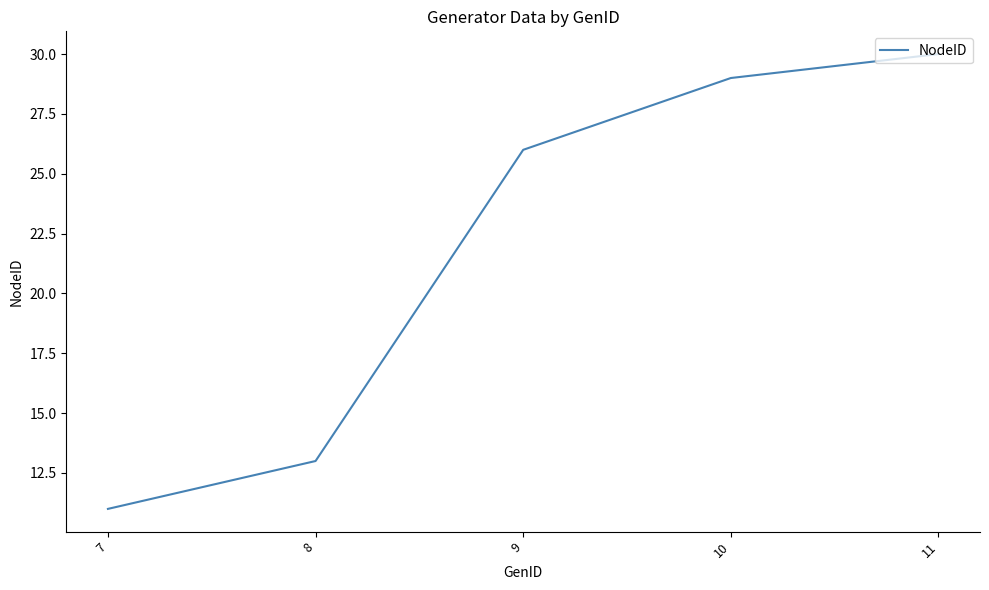

List the labels in order of value, largest first.

11, 10, 9, 8, 7